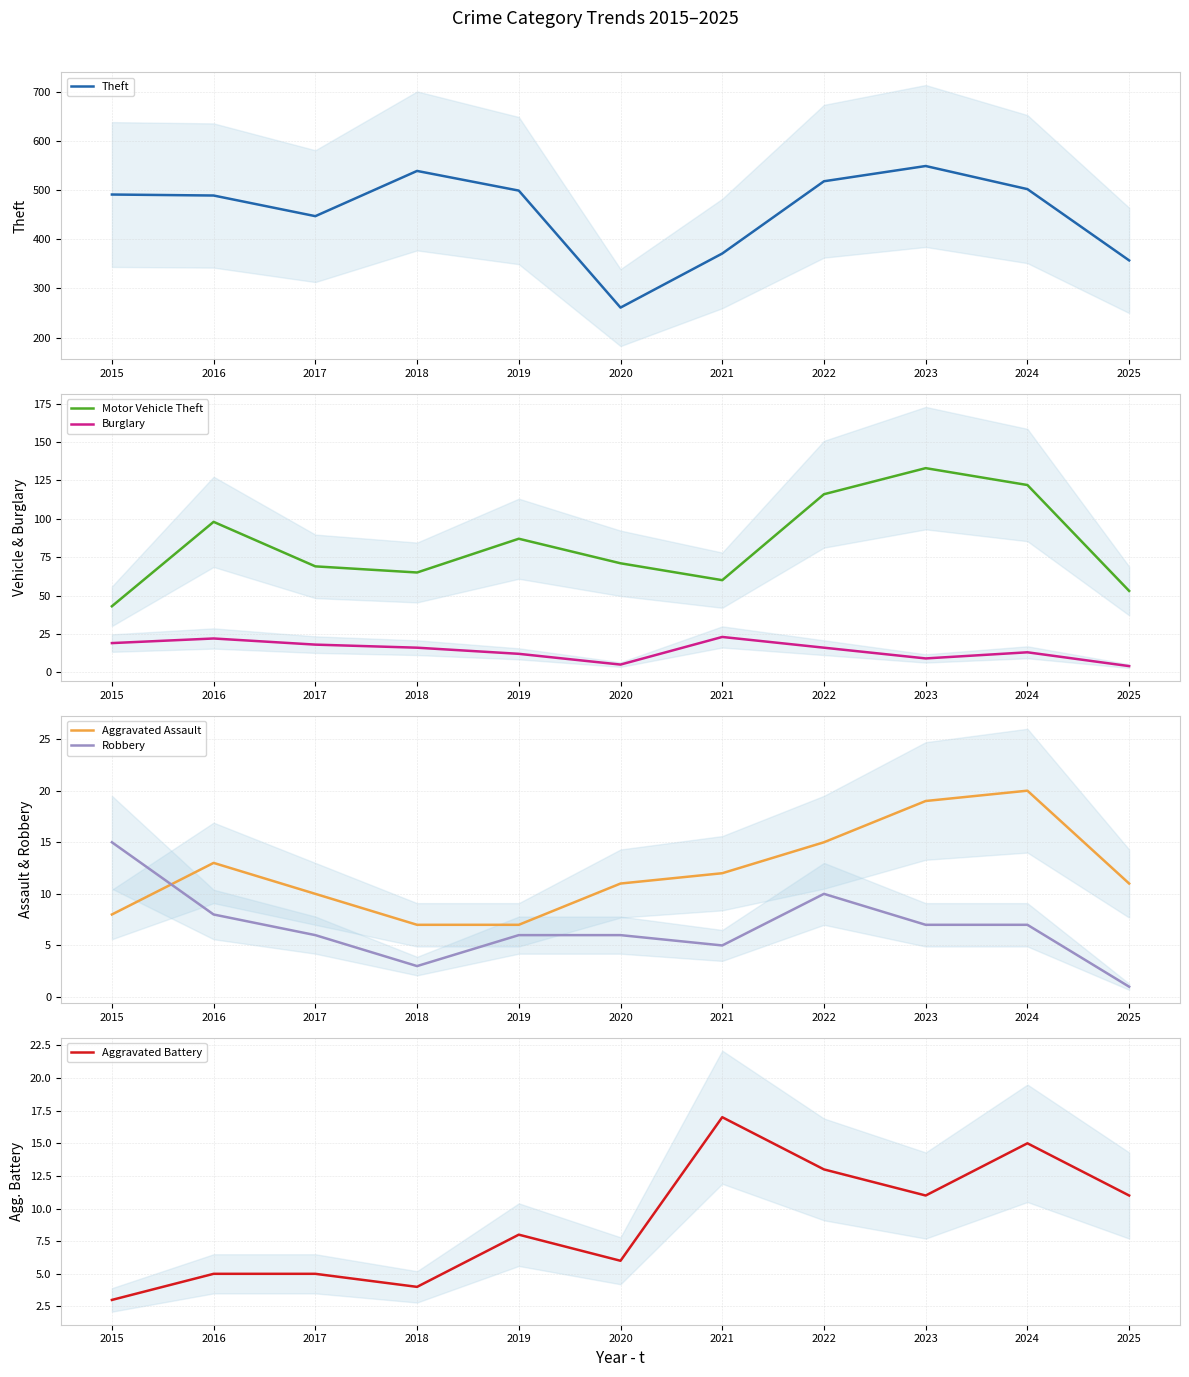

What is the value of the Aggravated Assault point at the 9th from the left?

19